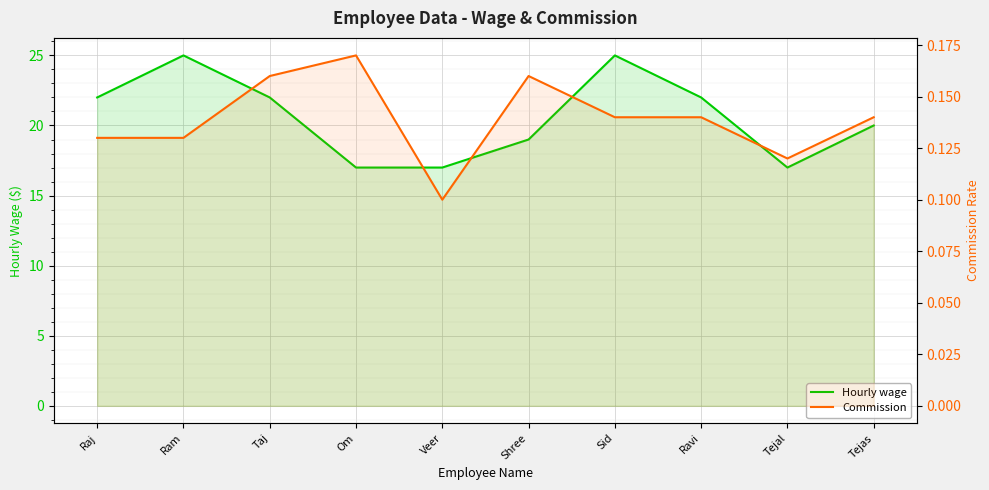

Reading right to left, transcribe all the data shown in this chart.

Hourly wage: 20.0	17.0	22.0	25.0	19.0	17.0	17.0	22.0	25.0	22.0
Commission: 0.1	0.1	0.1	0.1	0.2	0.1	0.2	0.2	0.1	0.1